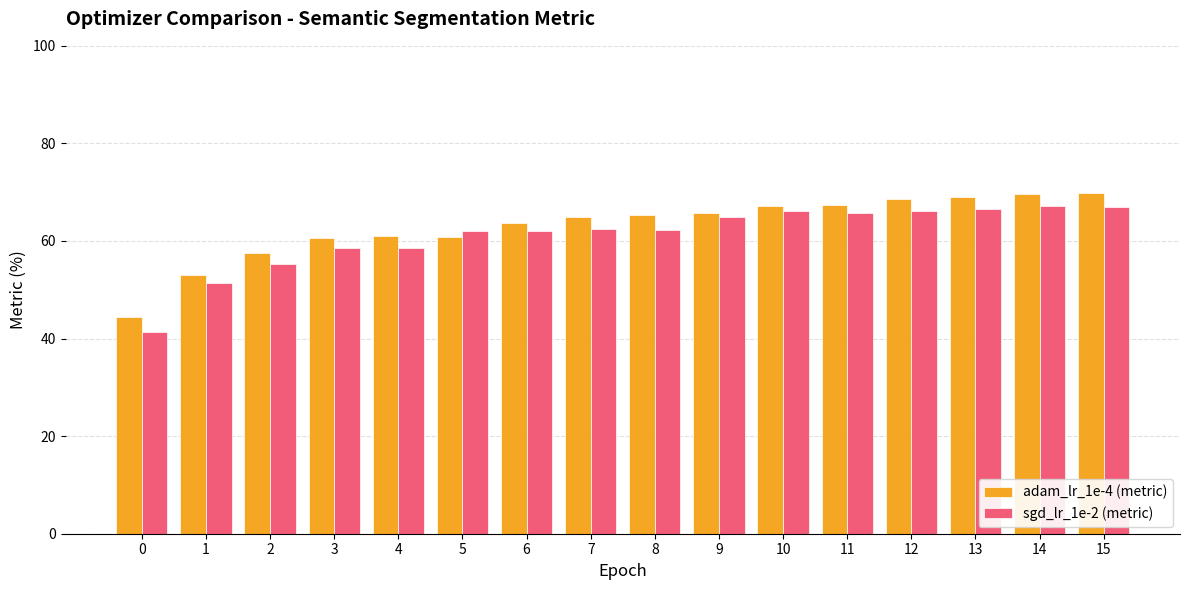

What is the total value across all series at 0?

85.7